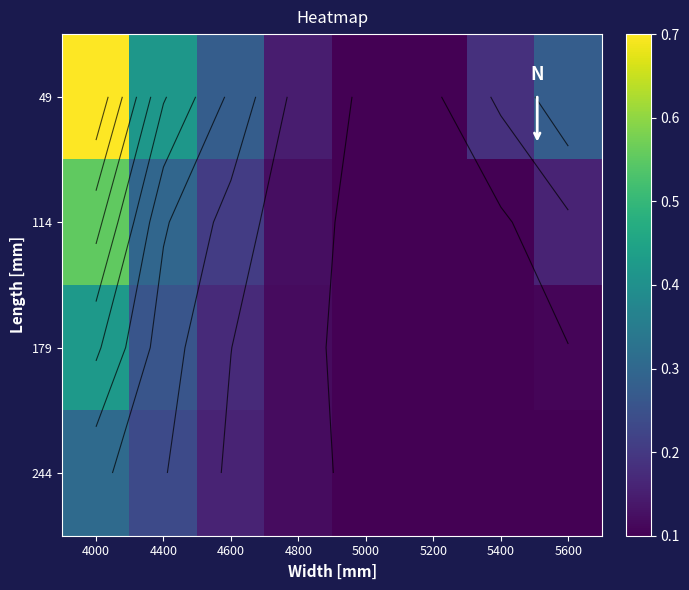

What is the sum of all 114 values?

1.6